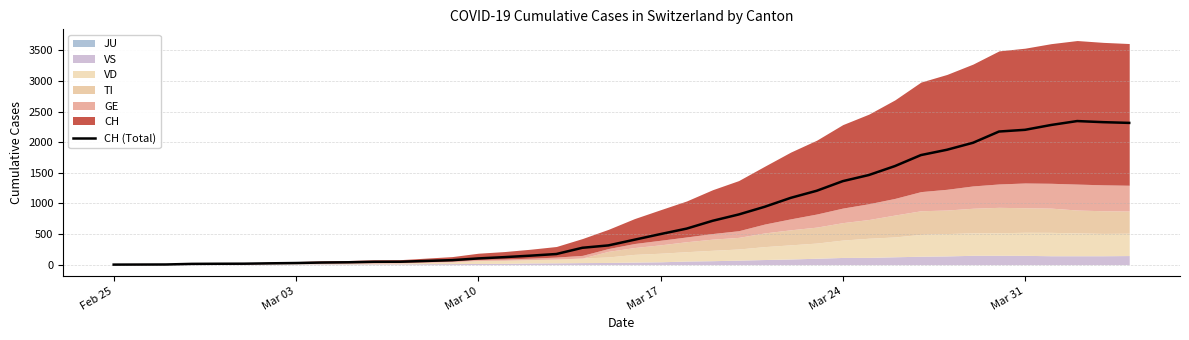

Does the chart display data point markers on the line(s)?

No